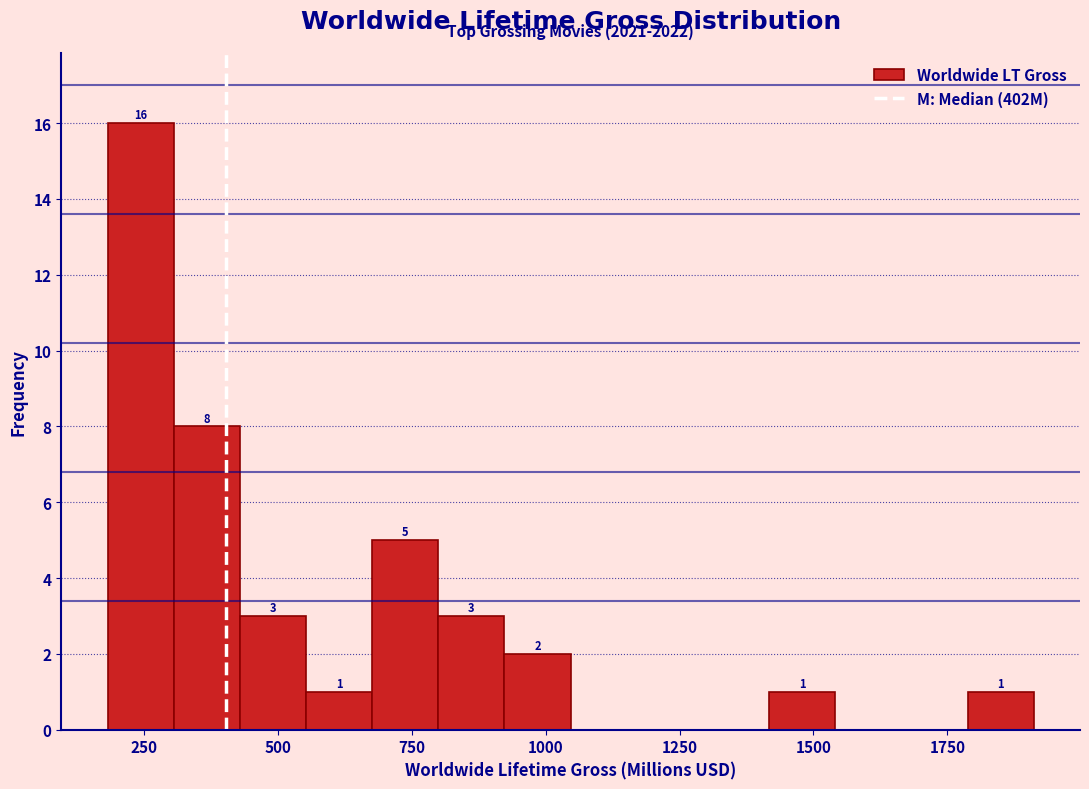

Around what value on the x-axis is the tallest bar? Give the approximate position of its centre, as read against the axis.

250